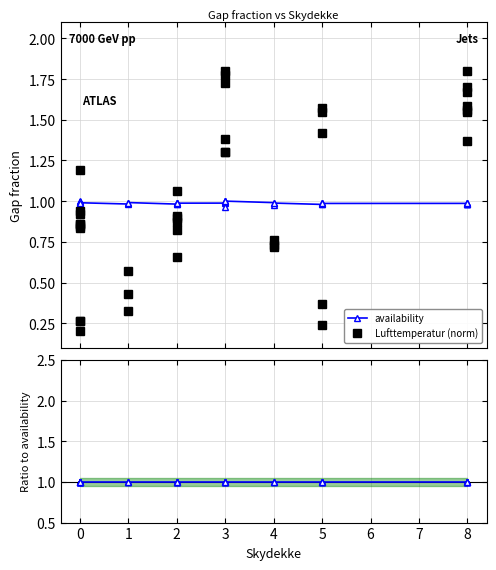

Which series has the largest range (max minus min)?

Lufttemperatur (norm)